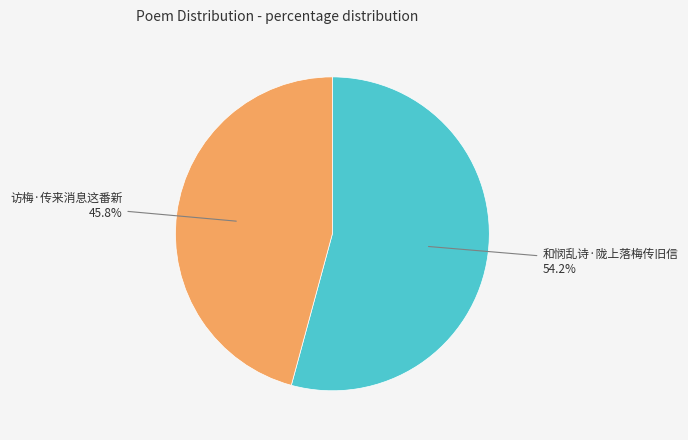

To the nearest percent, what is the average slice percentage?

50%